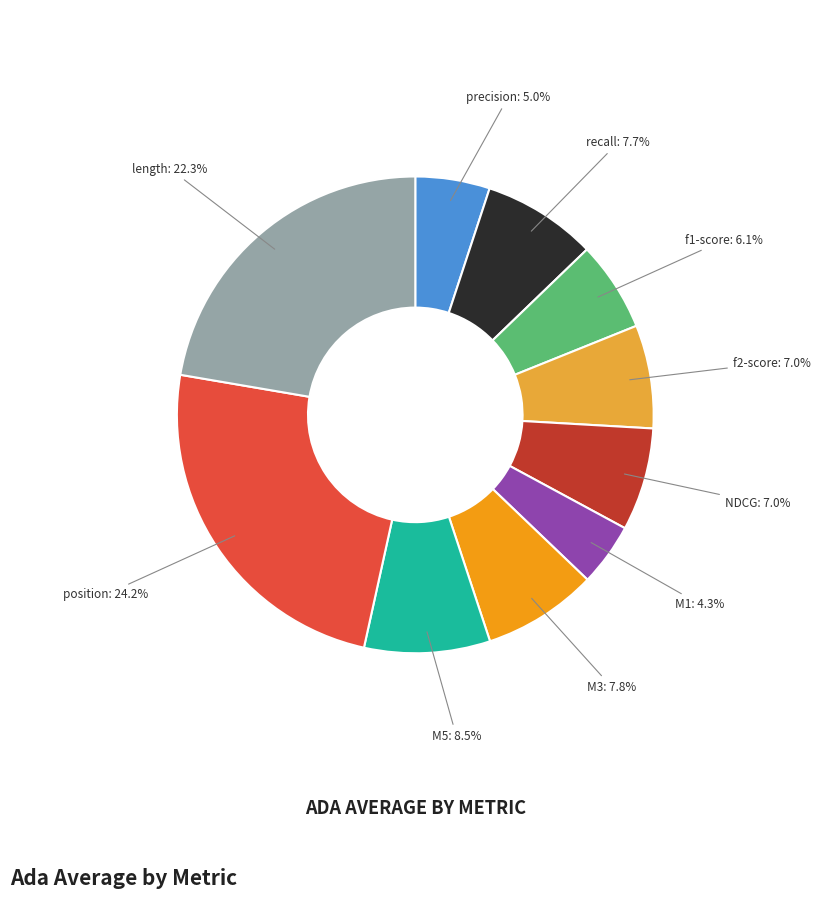

Is there a majority slice in this chart?

No